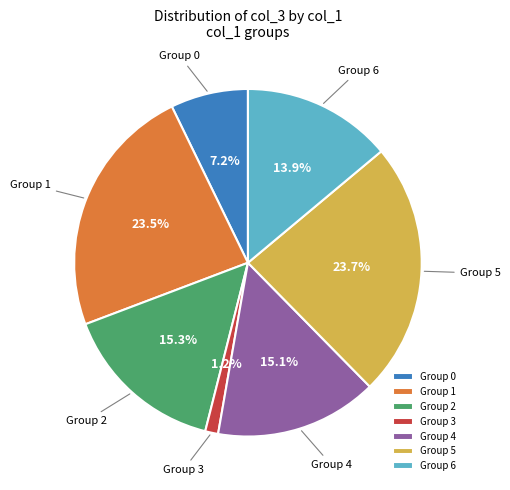

Count the number of slices in the pie.

7